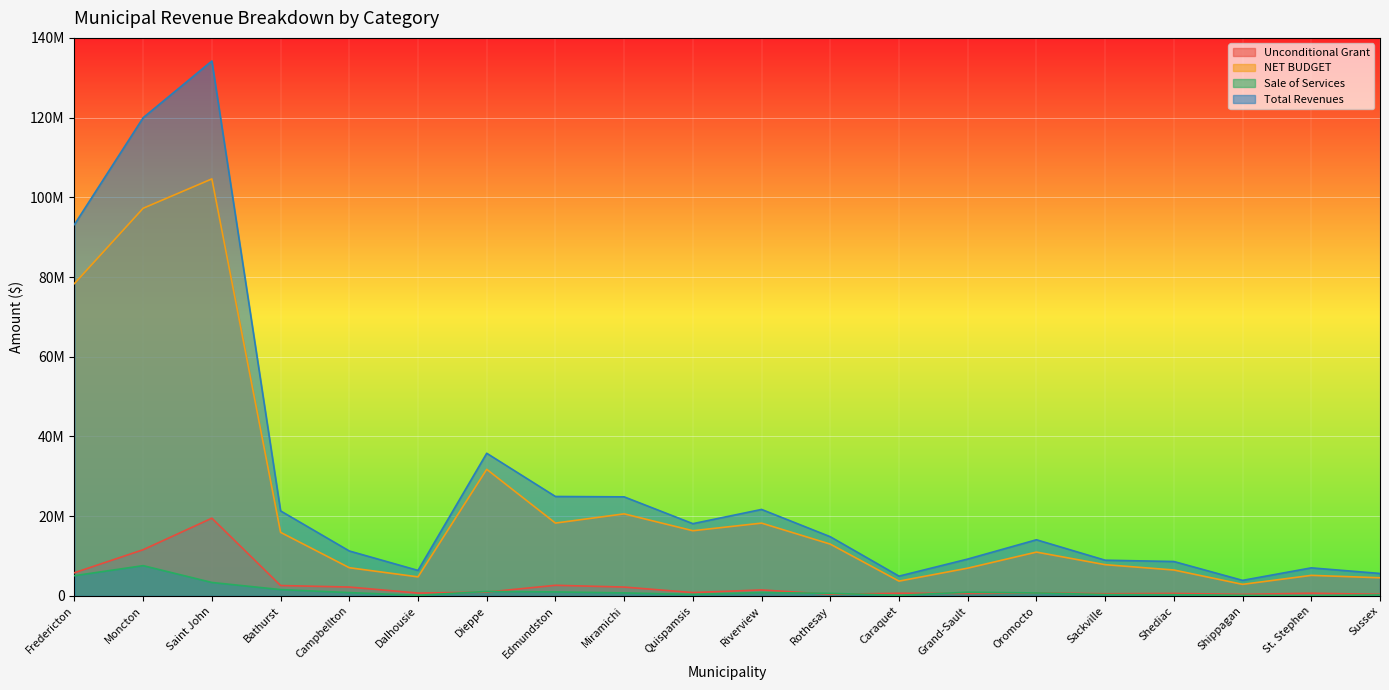

Count the number of data series in this chart.

4